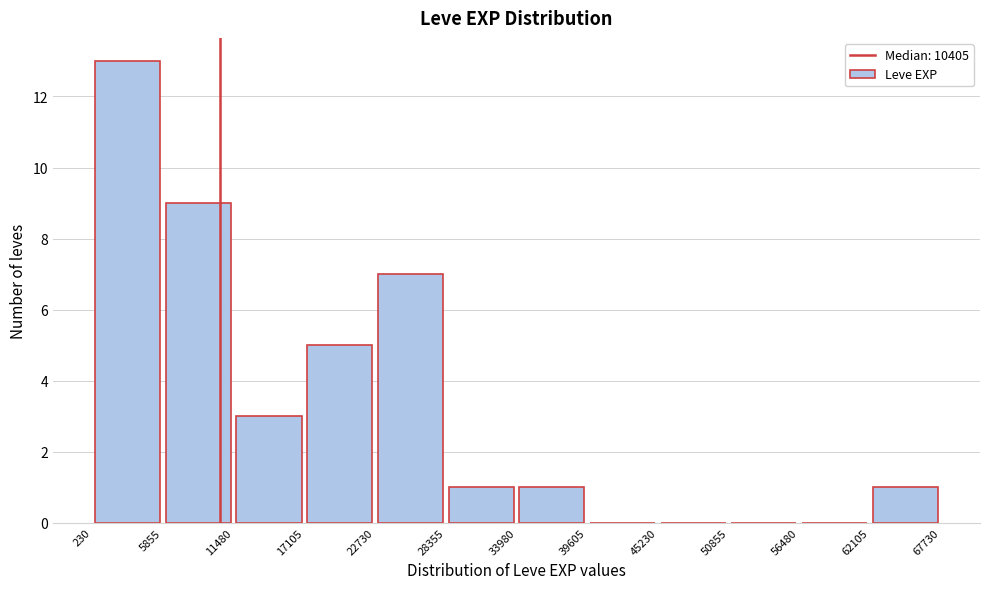

Reading left to right, list every bar in this chart as the range it spans on the x-axis followed by its height. The values are not printed on the chart, so give them approximately, as read against the axis.

230 to 5855: 13
5855 to 11480: 9
11480 to 17105: 3
17105 to 22730: 5
22730 to 28355: 7
28355 to 33980: 1
33980 to 39605: 1
39605 to 45230: 0
45230 to 50855: 0
50855 to 56480: 0
56480 to 62105: 0
62105 to 67730: 1